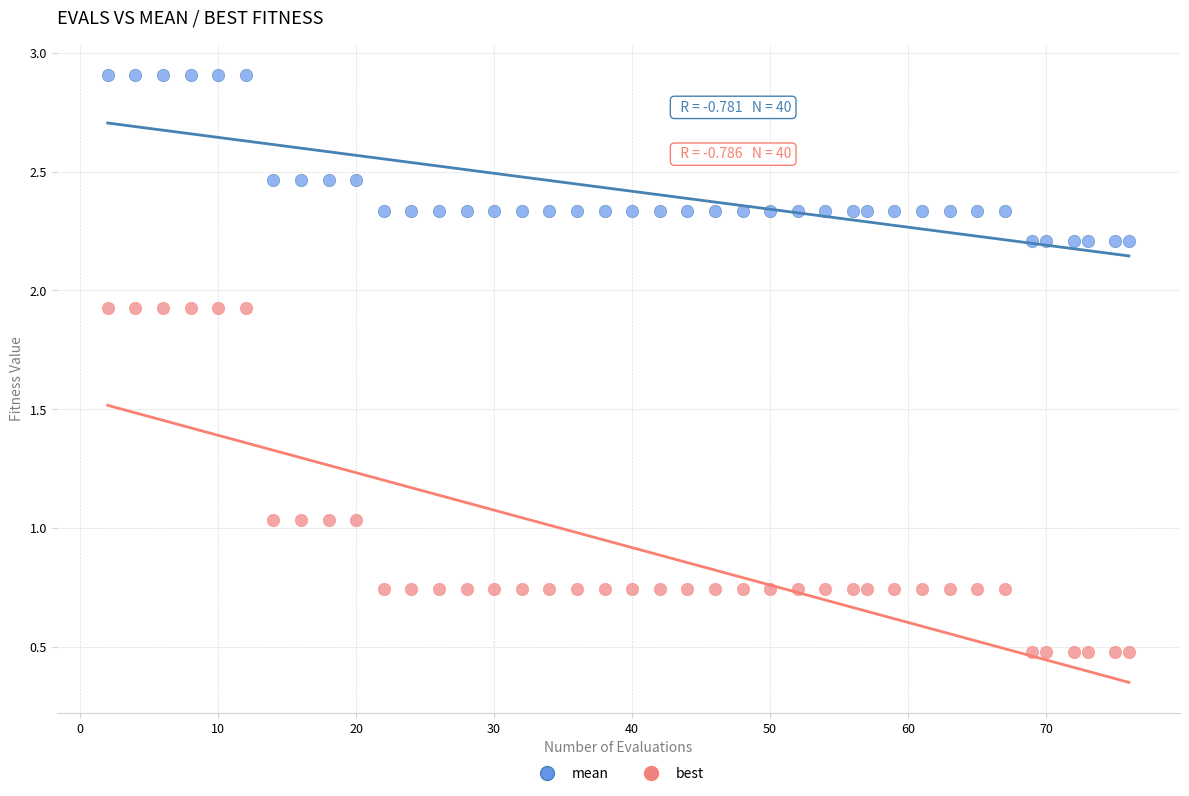

Which series contains the lowest Y value?

best